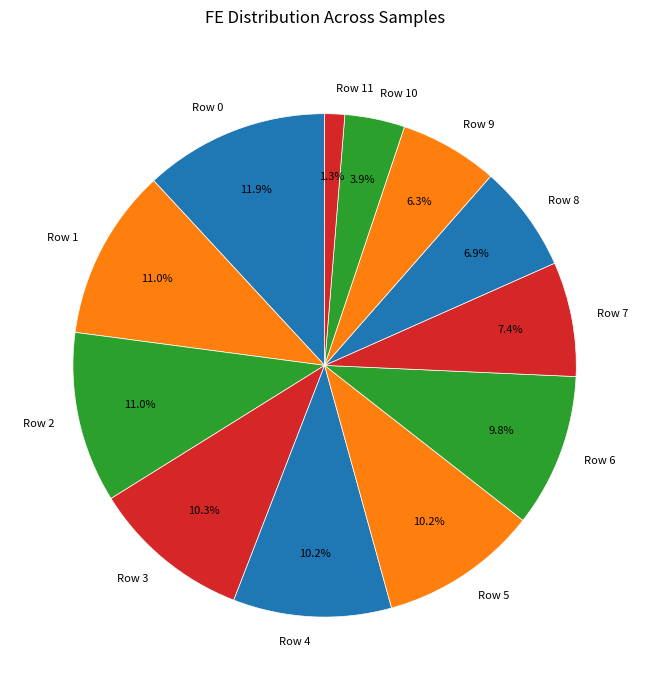

What is the smallest slice in the pie chart?

Row 11